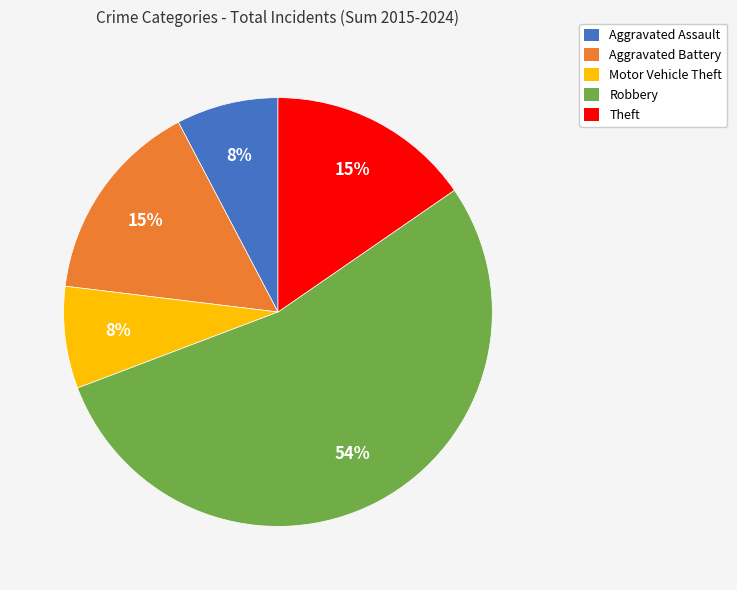

Do Robbery and Motor Vehicle Theft together represent more than half of the pie?

Yes